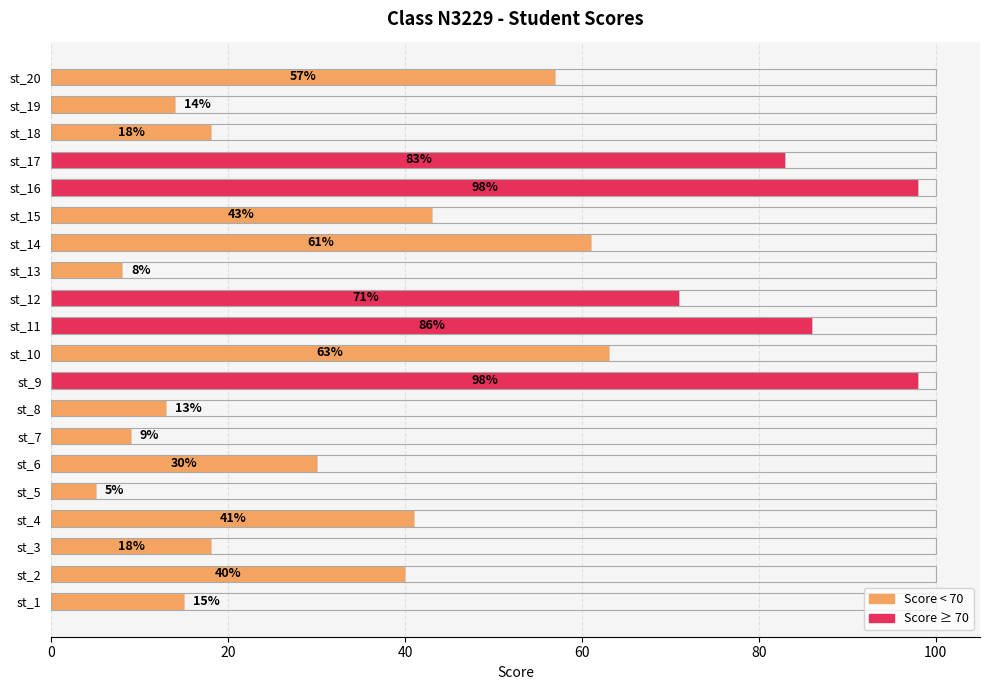

Does the chart contain stacked bars?

No